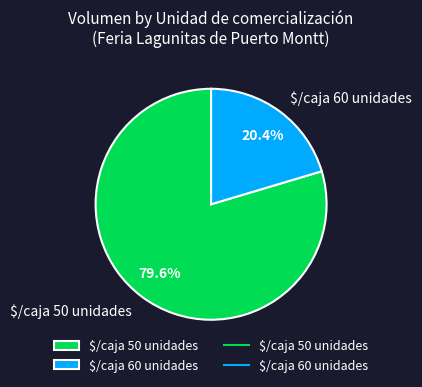

Which category has the smallest portion of the pie?

$/caja 60 unidades